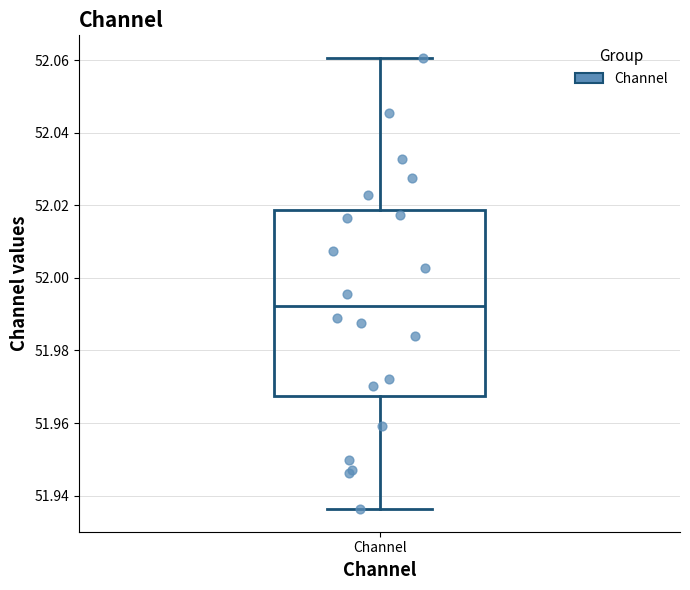

Transcribe this box plot: give where the median line is, the range the box spans, and where the two whiskers end, as read against the y-axis. The values are not printed on the chart, so give them approximately, as read against the axis.

median 51.992, box 51.968 to 52.018, whiskers 51.936 to 52.060